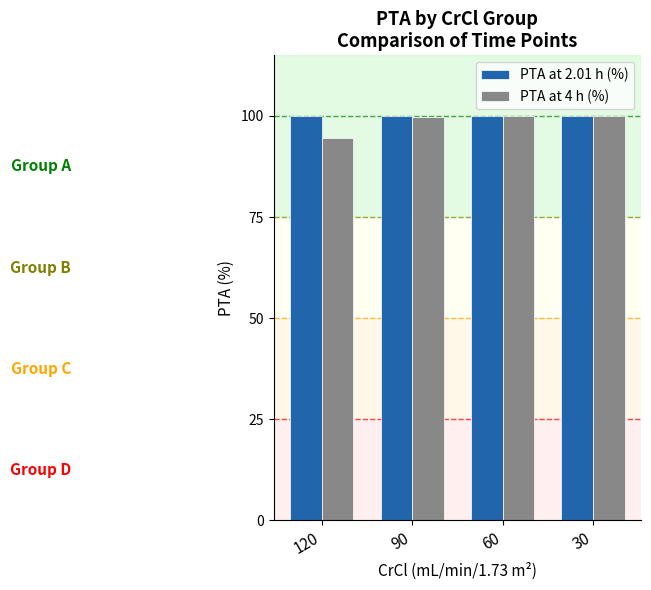

At 120, list the series in order from largest to smallest.

PTA at 2.01 h (%), PTA at 4 h (%)